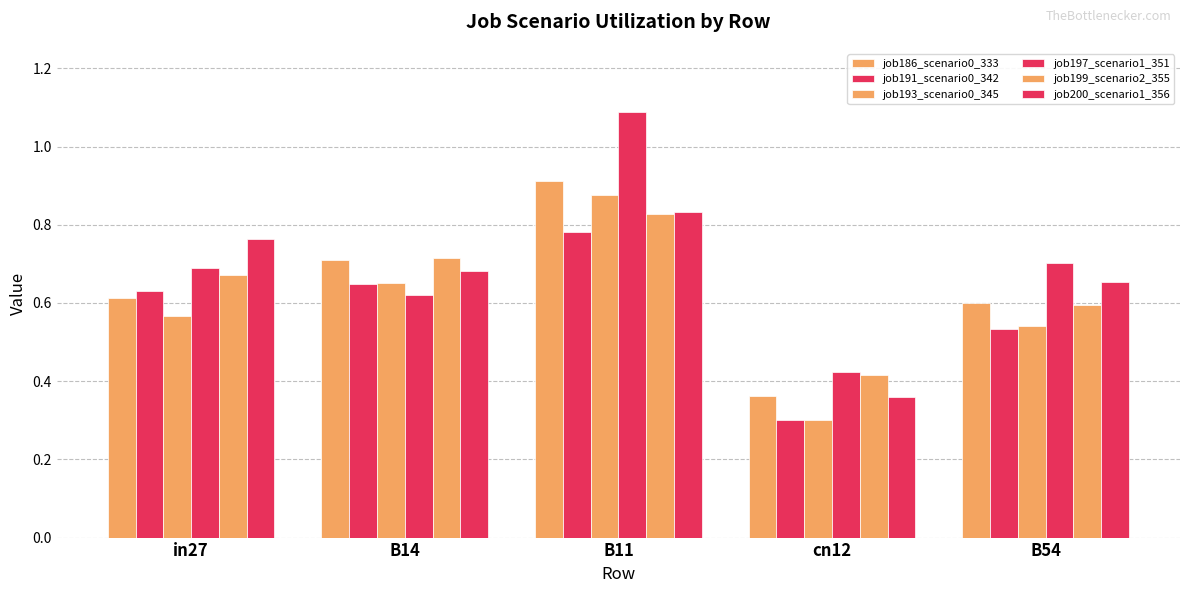

What is the difference between the job197_scenario1_351 values at cn12 and in27?

0.3